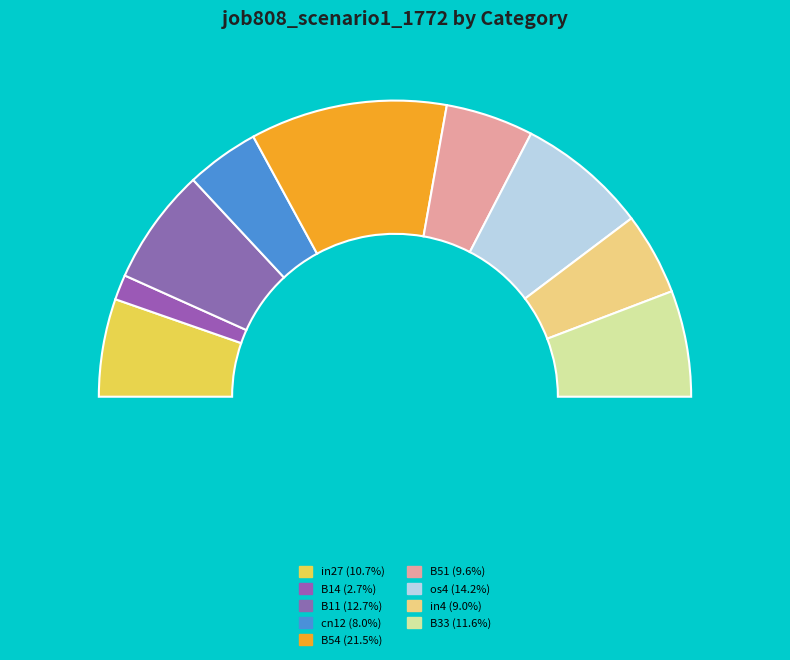

True or false: cn12 accounts for 14% of the total.

False